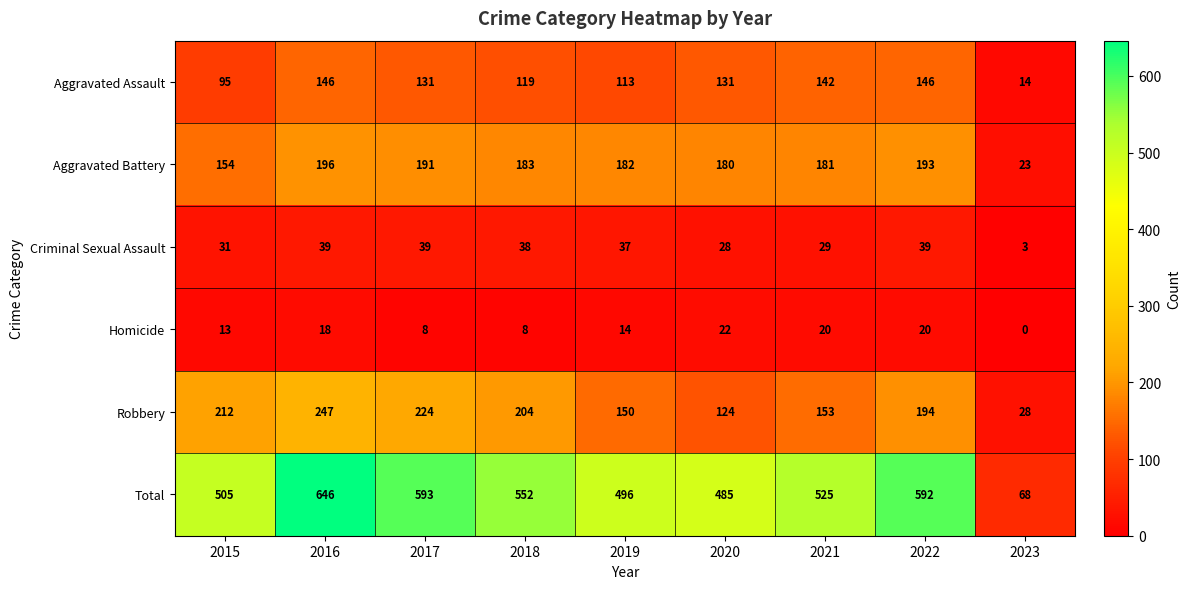

What is the total value across all series at 2023?

136